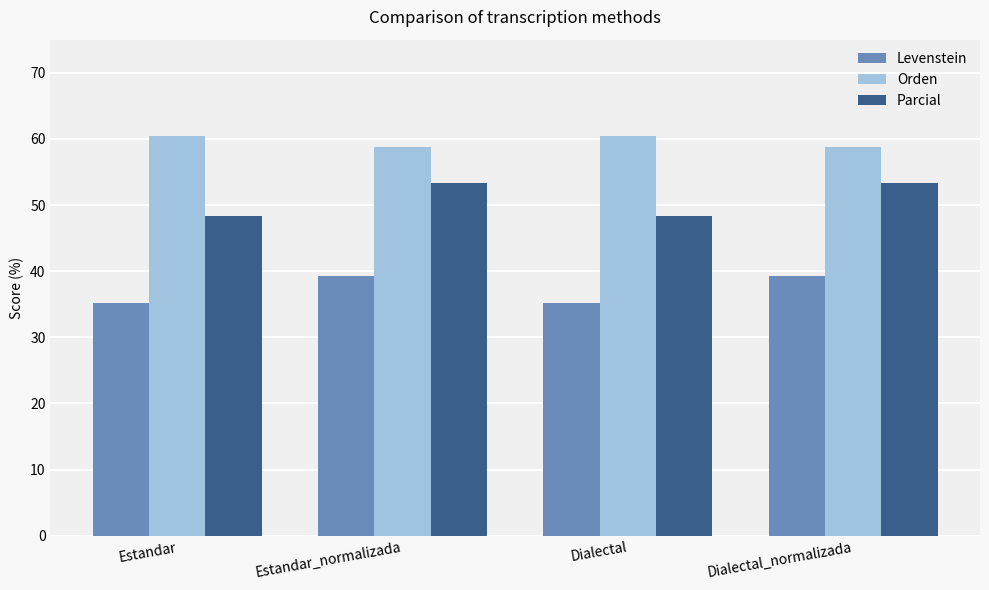

What is the greatest value displayed?

60.5